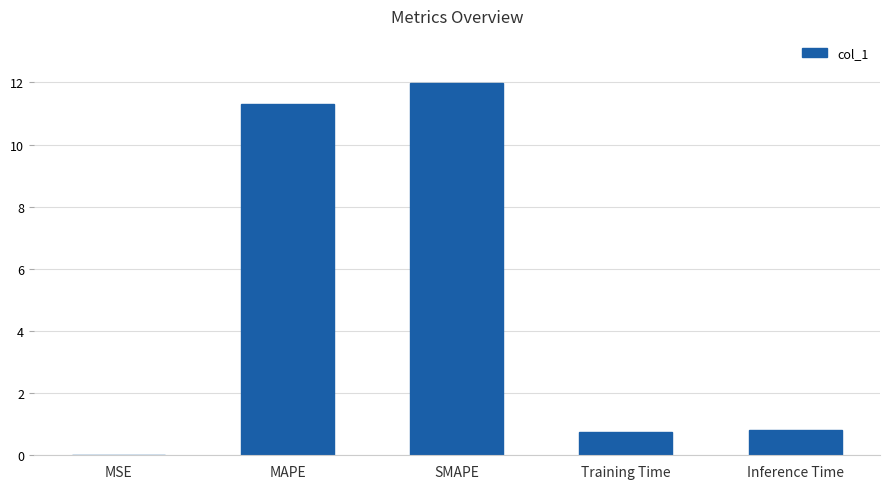

Which label corresponds to the largest value in the chart?

SMAPE